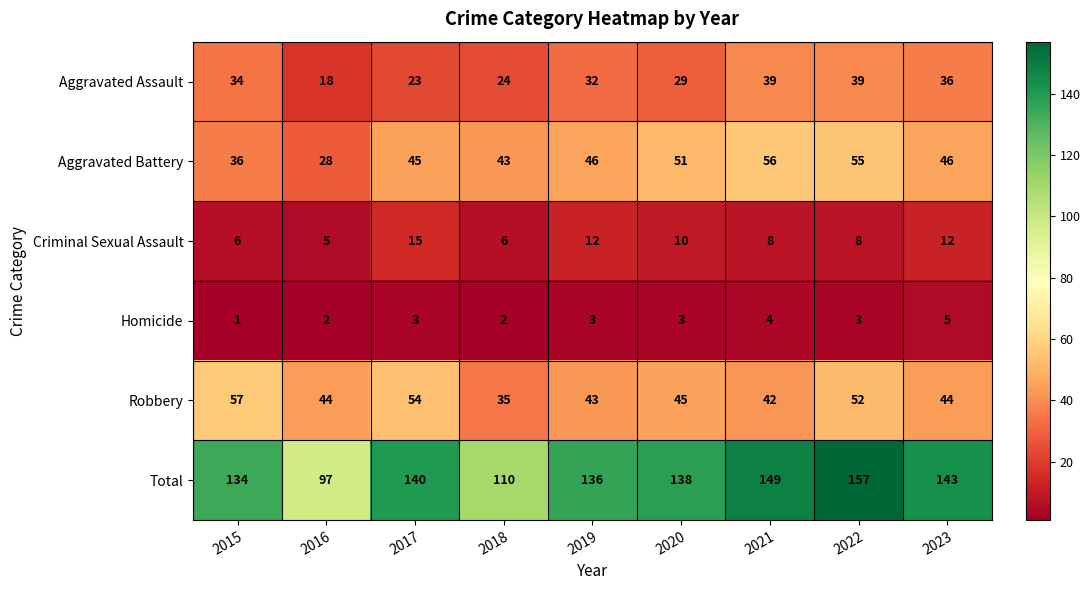

What is the difference between the highest and lowest values at 2018?

108